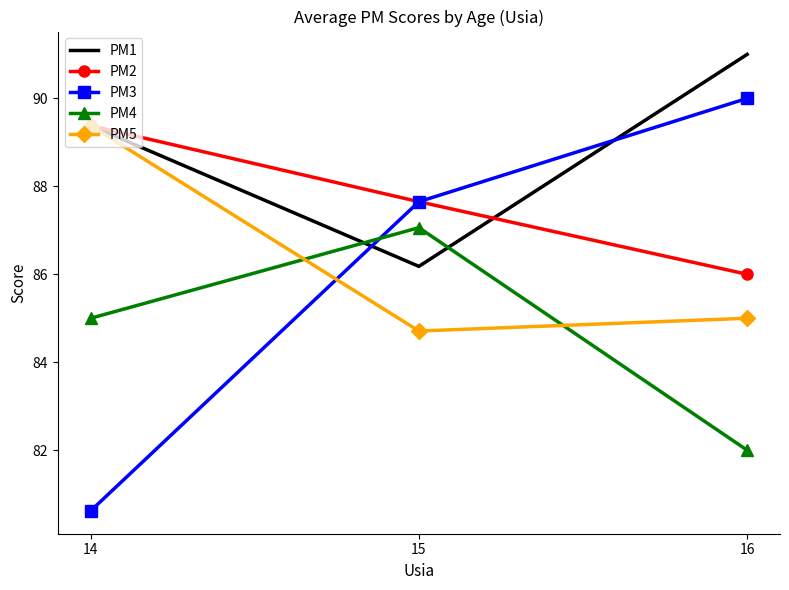

Where does the PM3 series first go above 87?

15